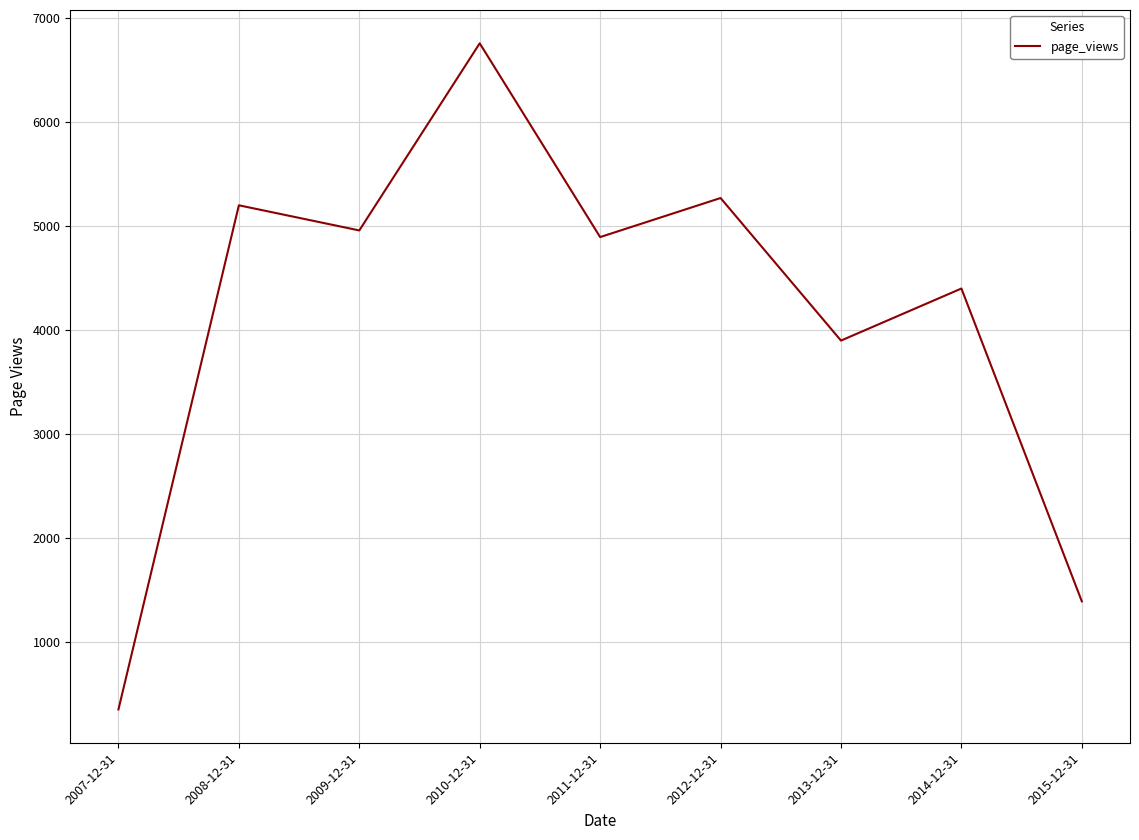

What is the difference between the values at 2014-12-31 and 2010-12-31?

2360